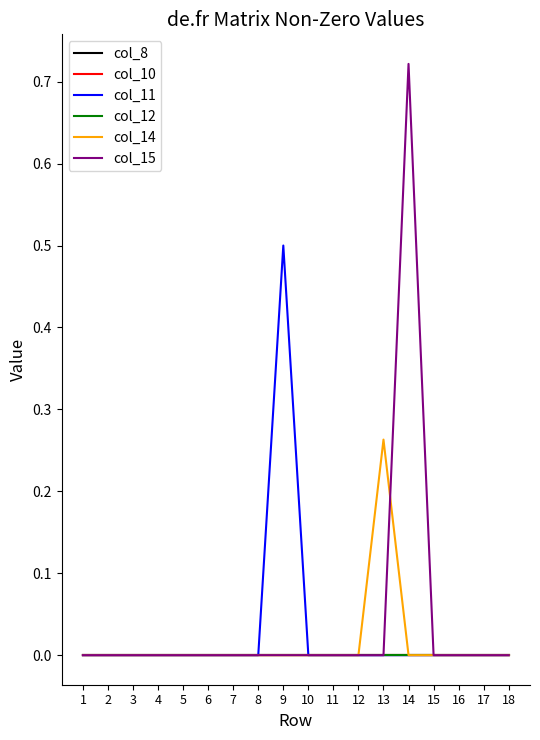

Does the chart have visible grid lines?

No